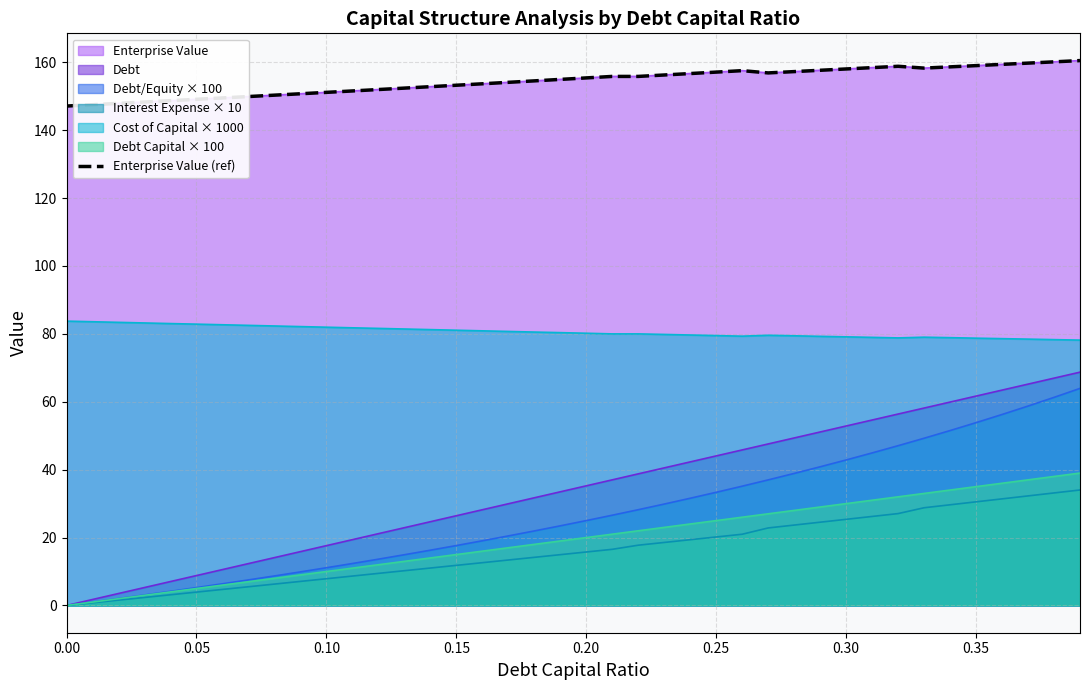

What is the difference between the maximum and second lowest values?

13.0